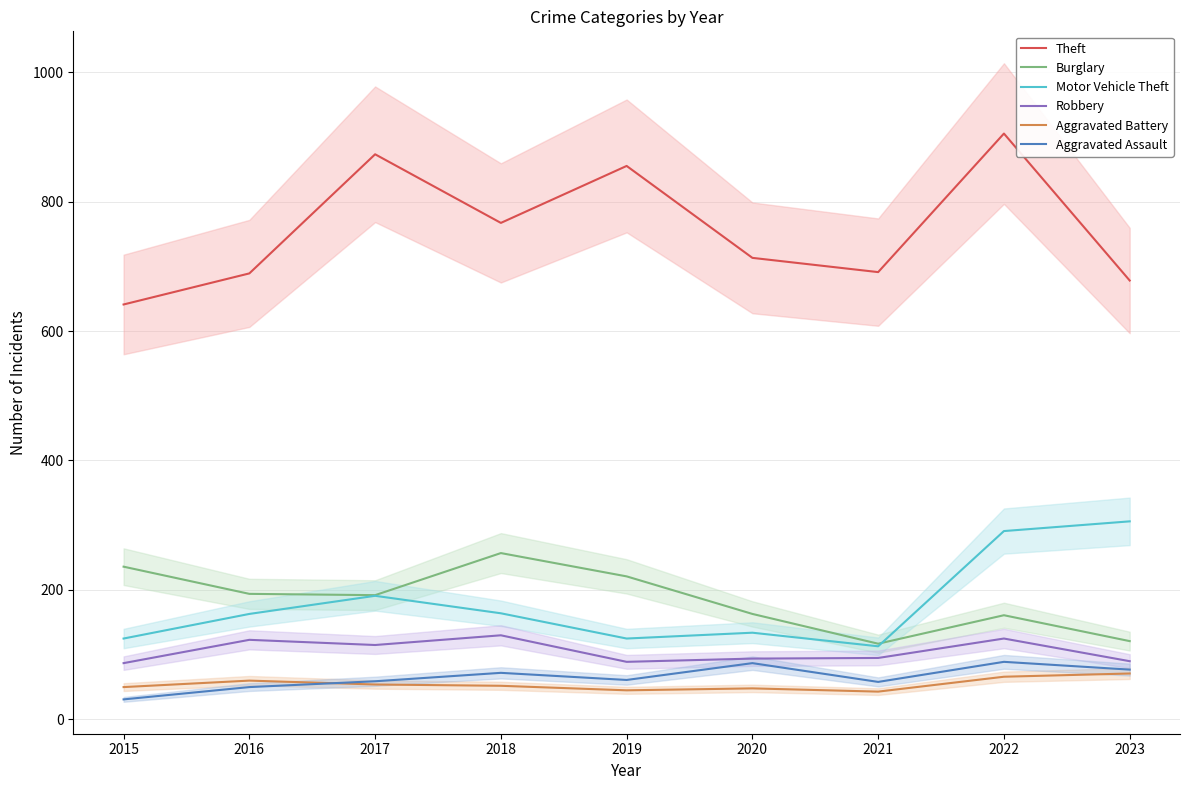

Between 2021 and 2023, which is larger?

2021